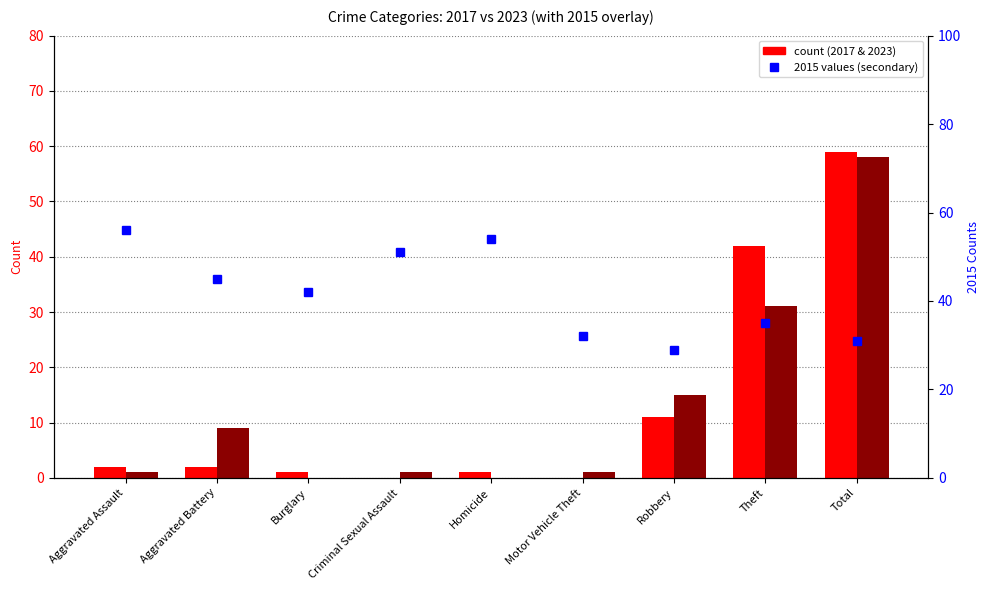

At which category does the chart reach its minimum across all series?

Robbery